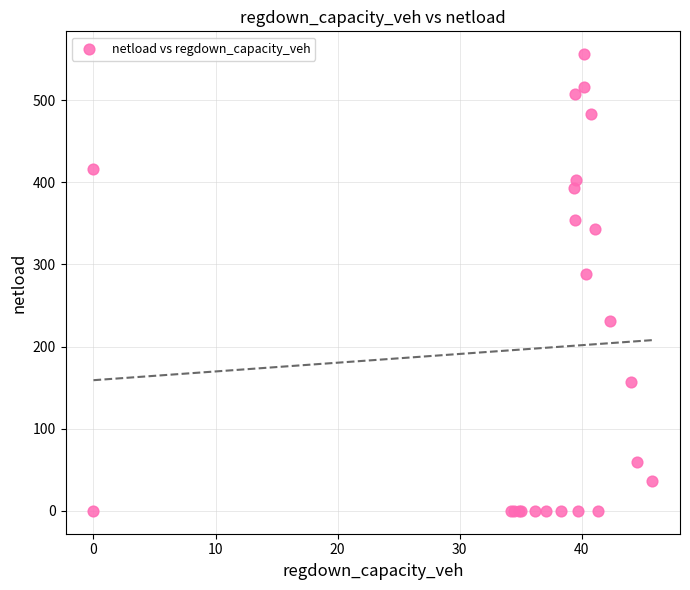

What Y value in the scatter plot is closest to 278?

287.9